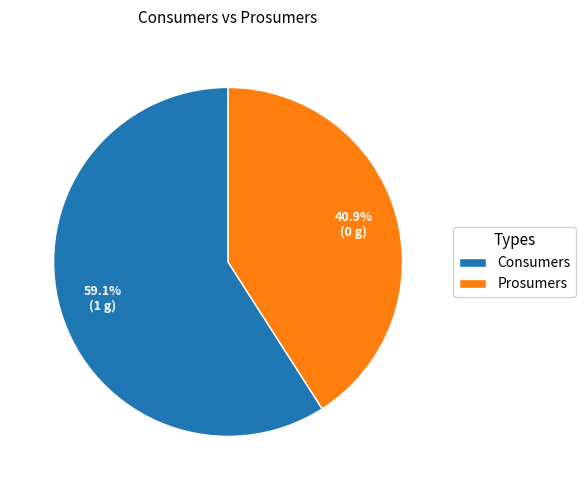

To the nearest percent, what percentage of the pie is Consumers?

59%